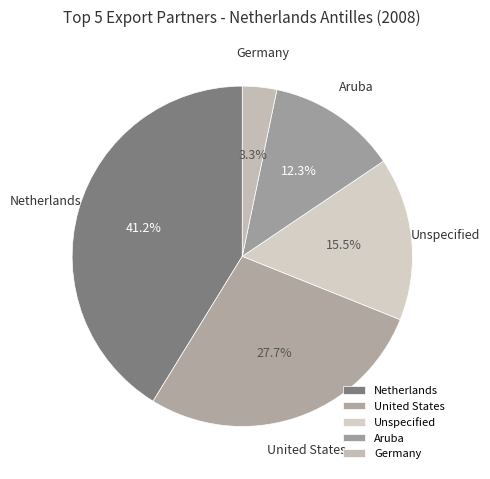

Rank the categories by value from lowest to highest.

Germany, Aruba, Unspecified, United States, Netherlands